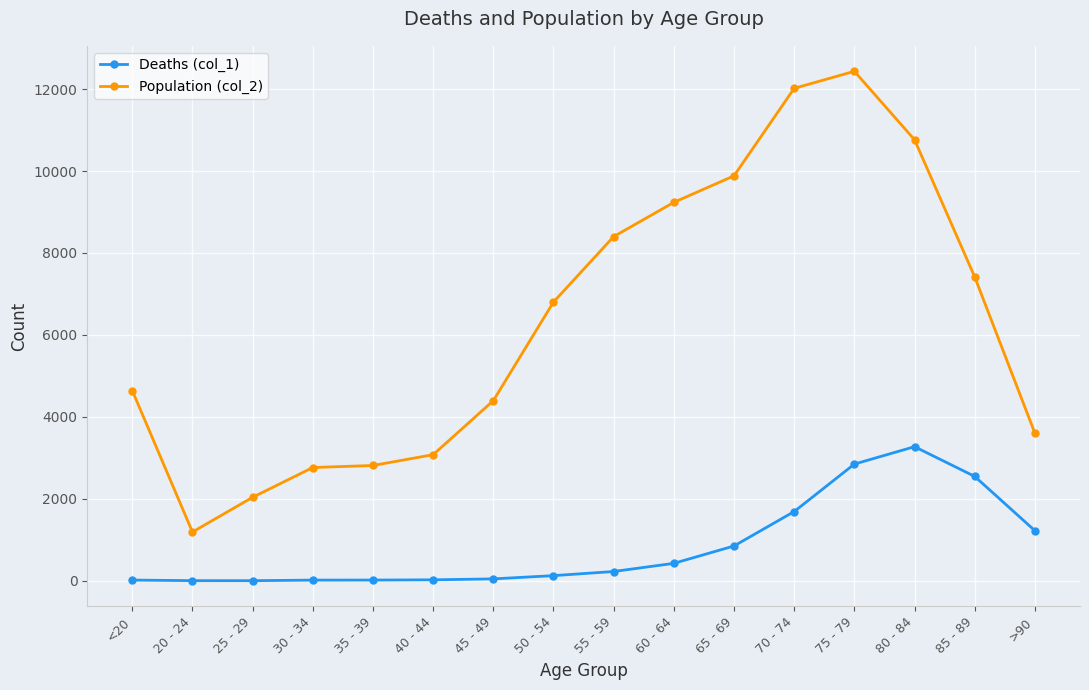

Between 60 - 64 and >90, which series saw the biggest shift?

Population (col_2)